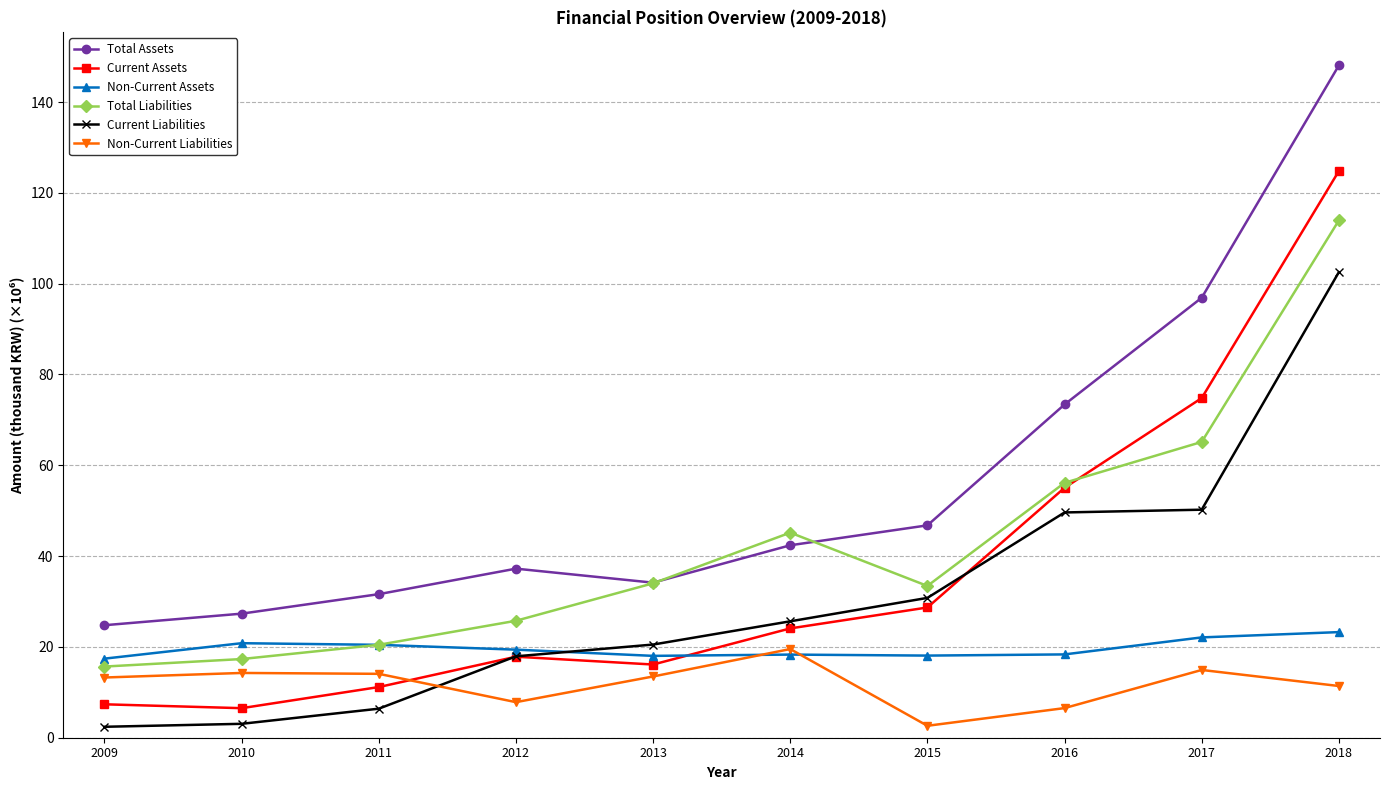

Is this an area chart (filled region under the line)?

No